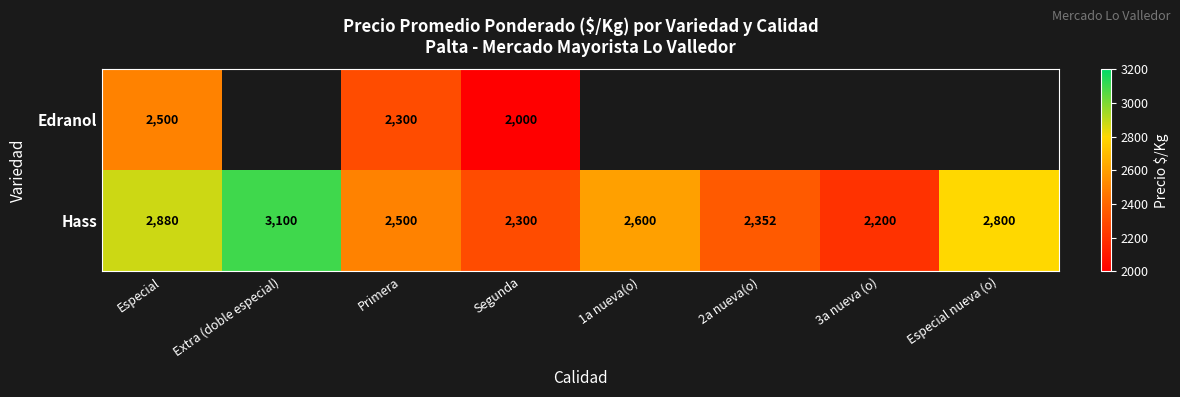

The Hass series shows 1466 at Especial nueva (o). True or false?

False